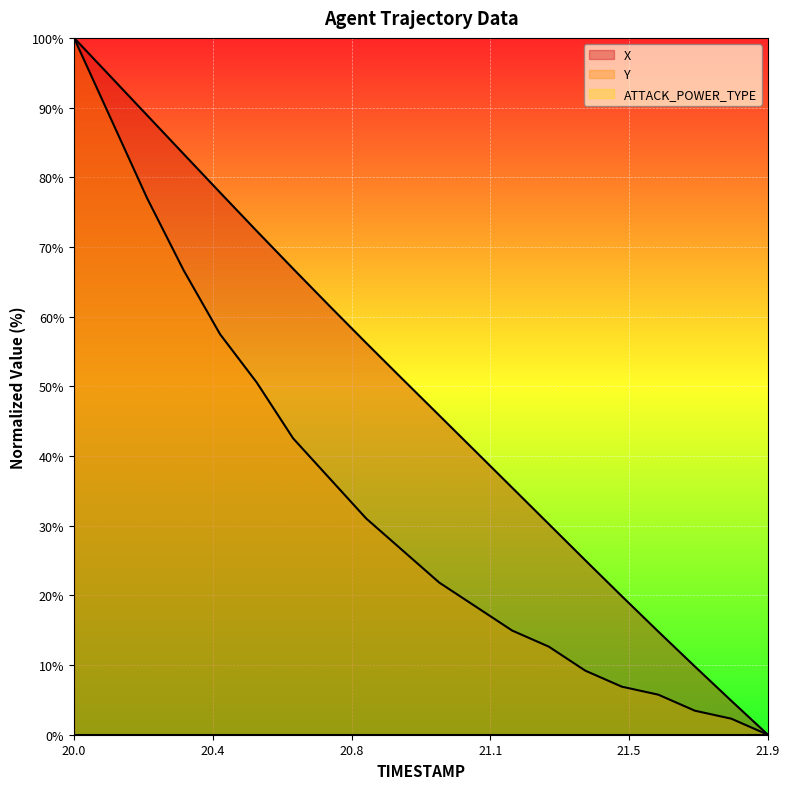

What is the sum of all Y values?

672.4